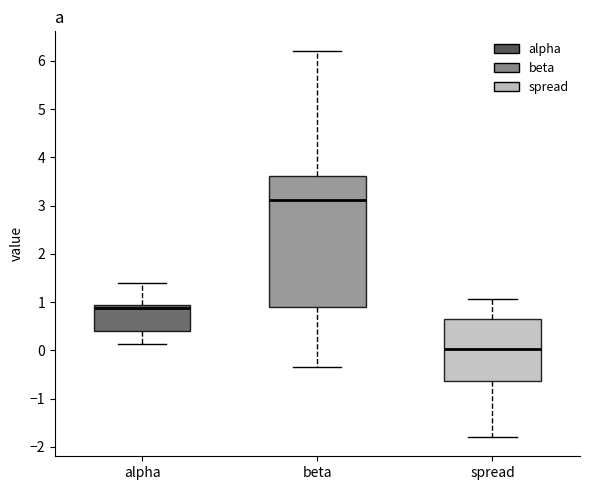

Reading left to right, read every box against the y-axis: the position of its median line, the range the box covers, and the ends of its whiskers. The values are not printed on the chart, so give them approximately, as read against the axis.

alpha: median 0.9 (just below the box's upper edge), box 0.4 to 0.9, whiskers 0.1 to 1.4
beta: median 3.1, box 0.9 to 3.6, whiskers -0.3 to 6.2
spread: median 0.0, box -0.6 to 0.7, whiskers -1.8 to 1.1